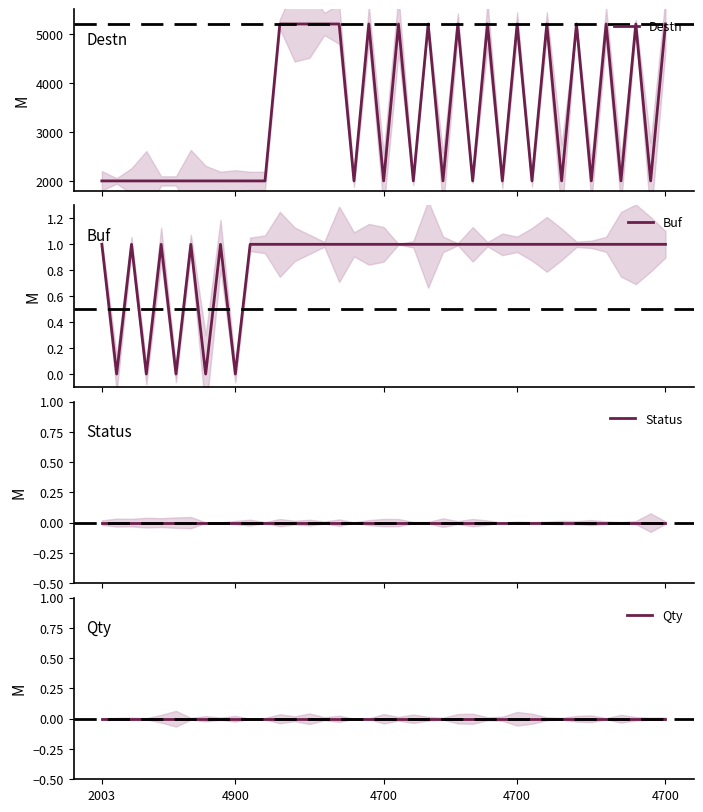

Which series has the largest total across all categories?

Destn